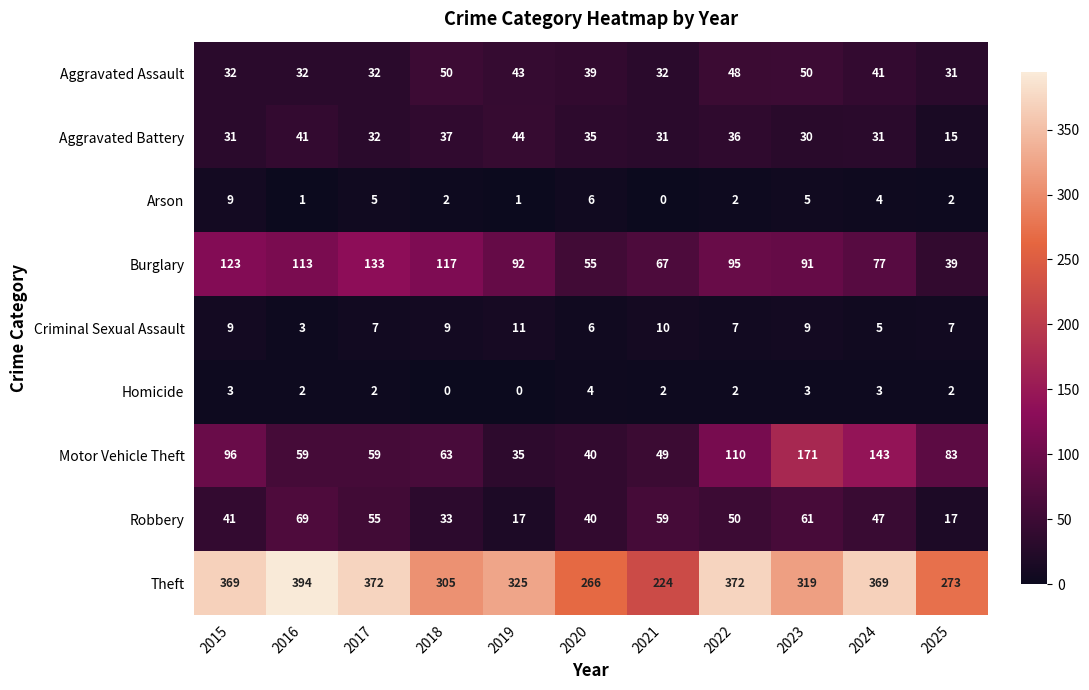

How many Arson values are between 1 and 5?

8